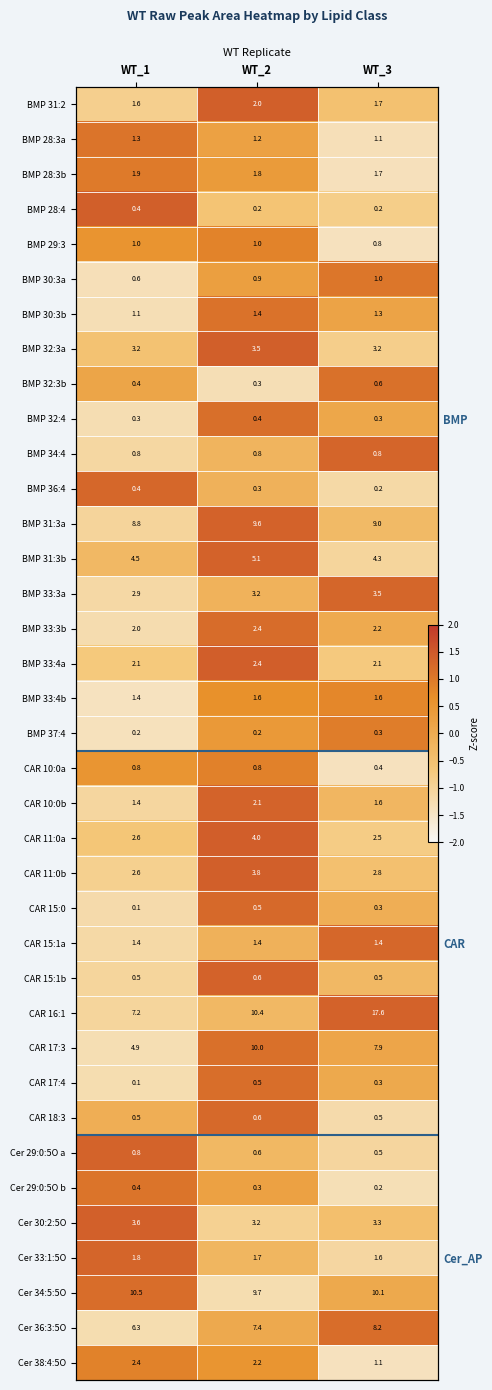

List the labels in order of Cer 36:3:5O value, smallest first.

WT_1, WT_2, WT_3